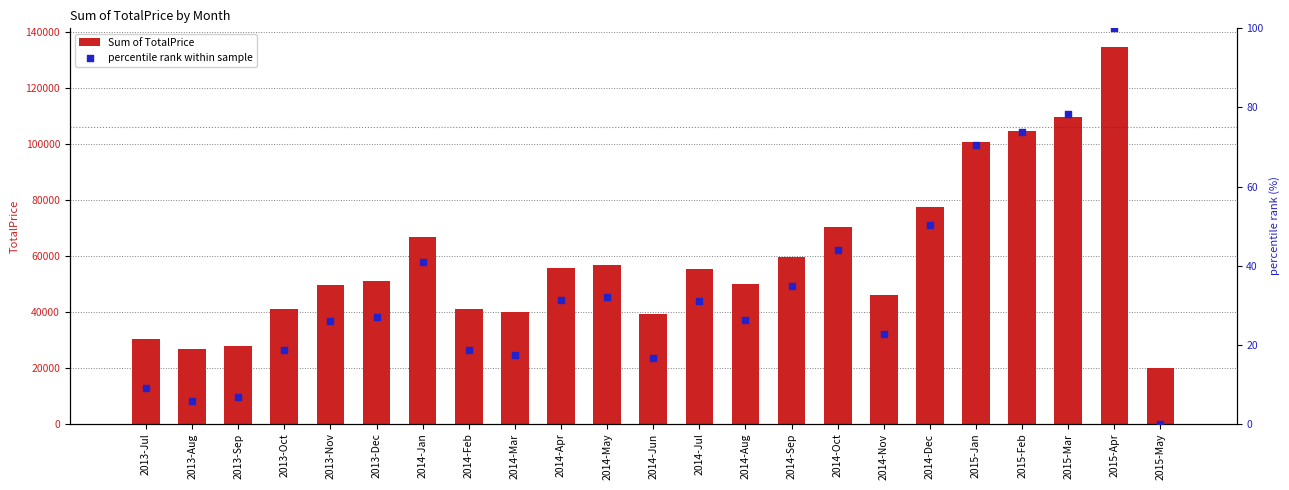

At how many categories does at least one series exceed 129662?

1